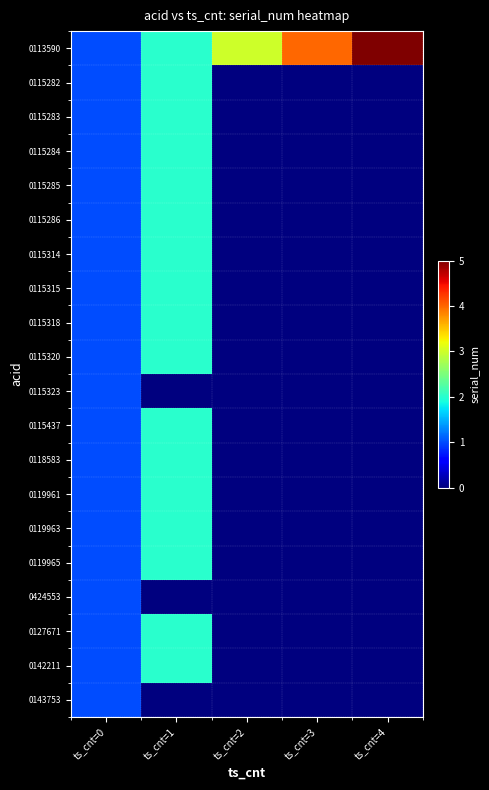

What is the difference between the highest and lowest values at ts_cnt=1?

2